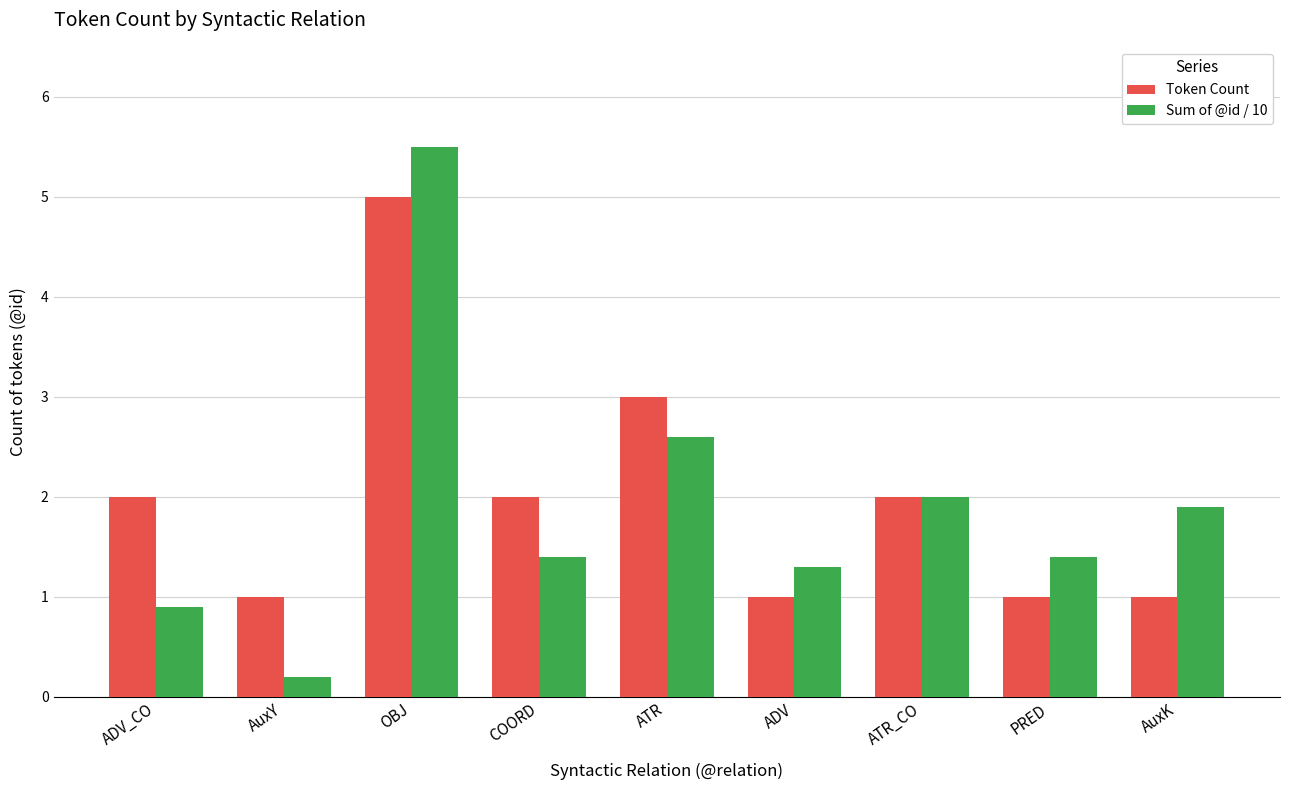

What is the lowest value of the Sum of @id / 10 series?

0.2